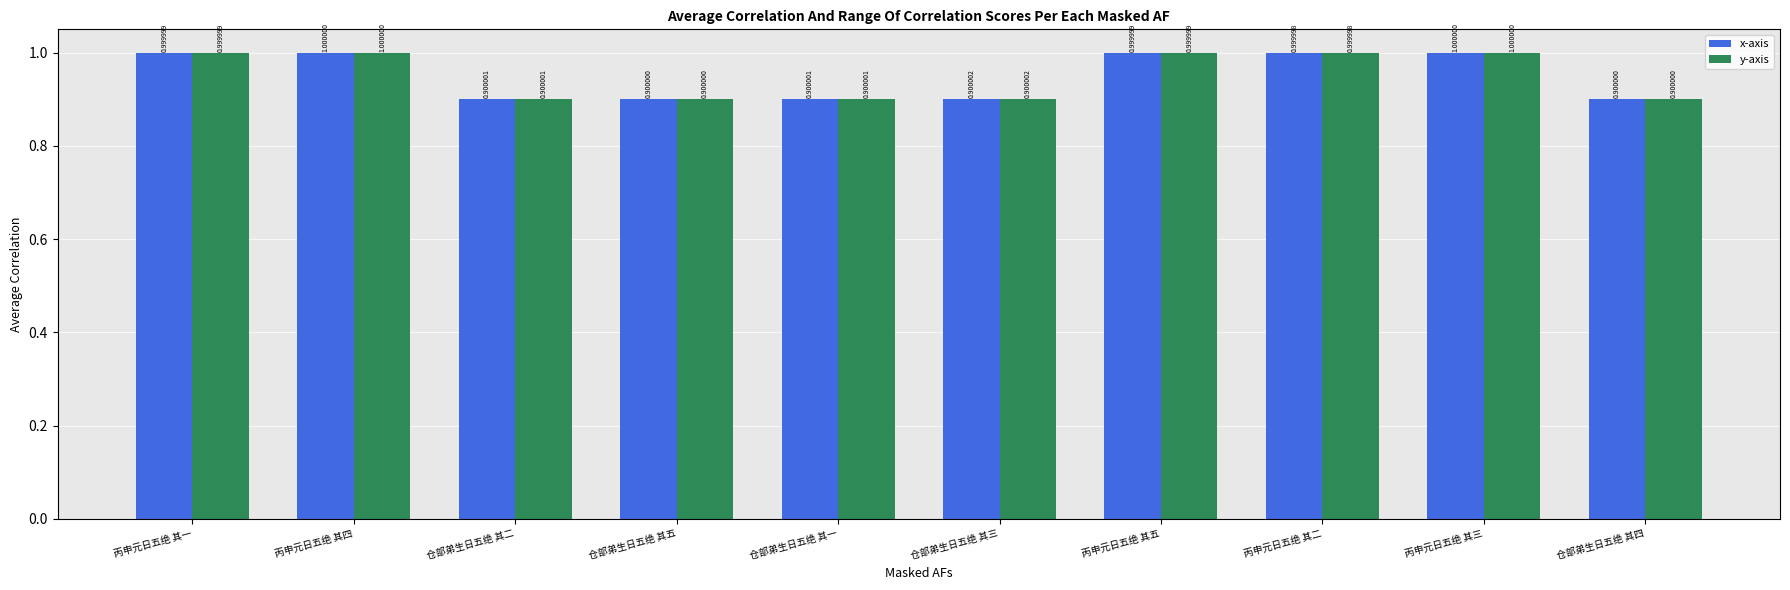

At how many categories does at least one series exceed 0?

10